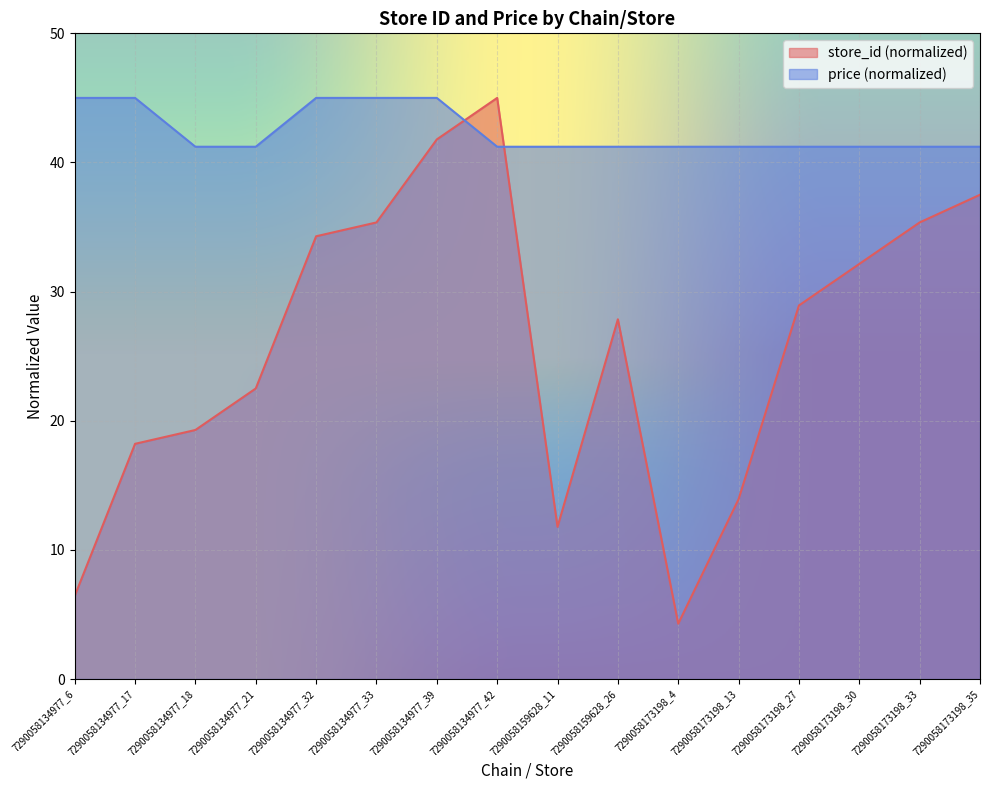

True or false: store_id has a value of 60.7 at 7290058134977_32.

False